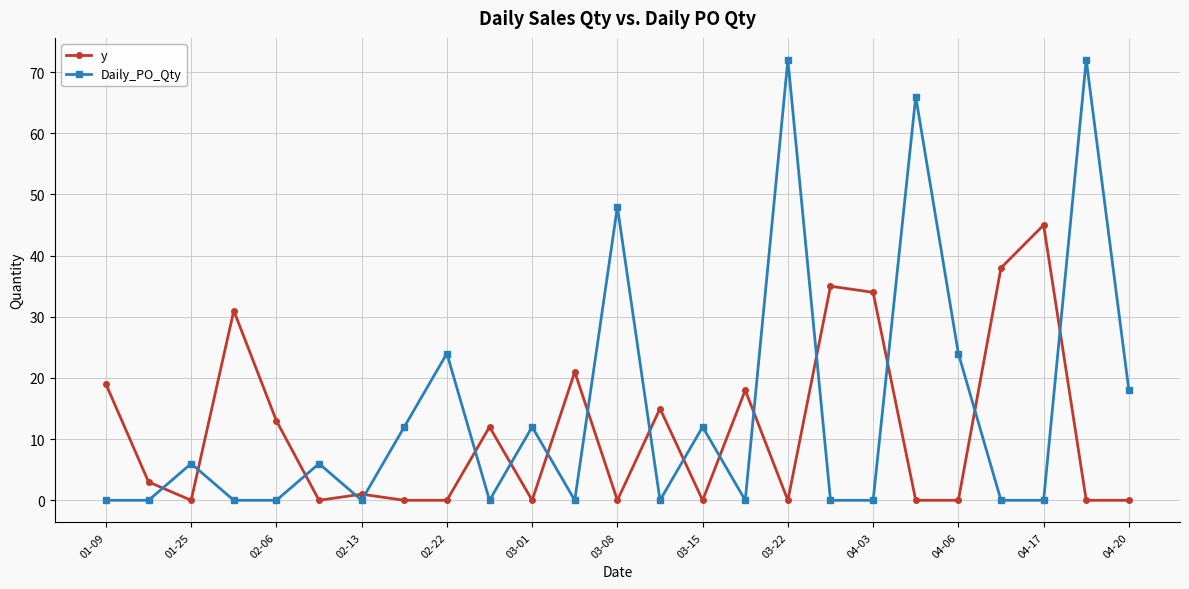

Rank the series by their maximum value, from lowest to highest.

y, Daily_PO_Qty